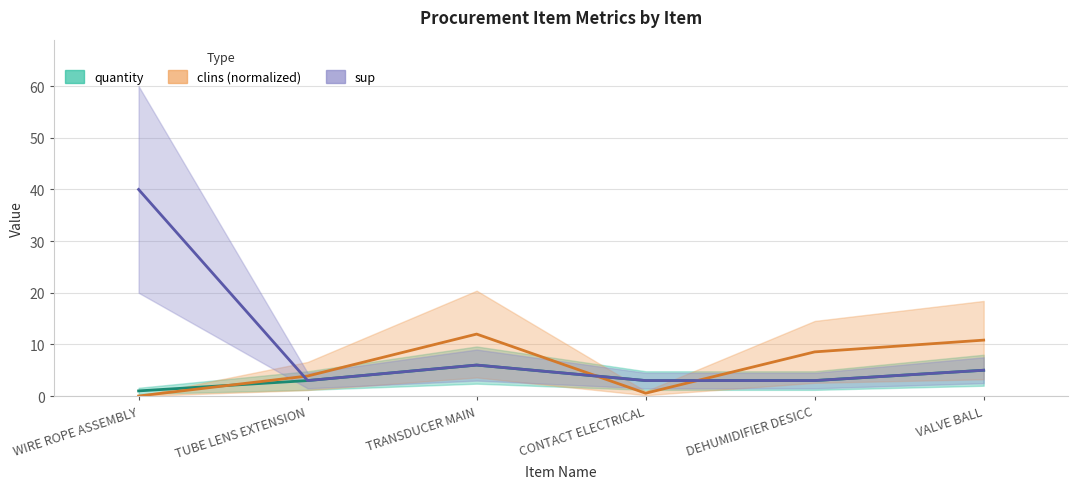

True or false: sup and quantity intersect in this chart.

False